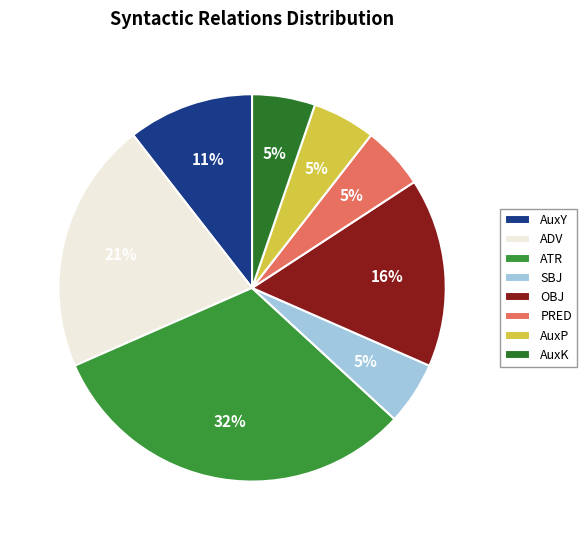

How many slices are in this pie chart?

8